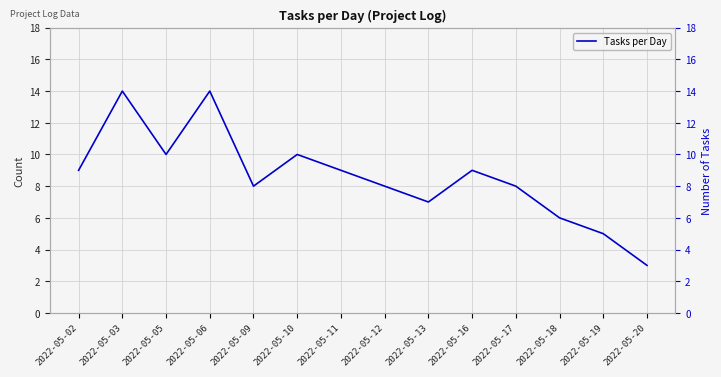

What is the value of the 2nd point from the left?

14